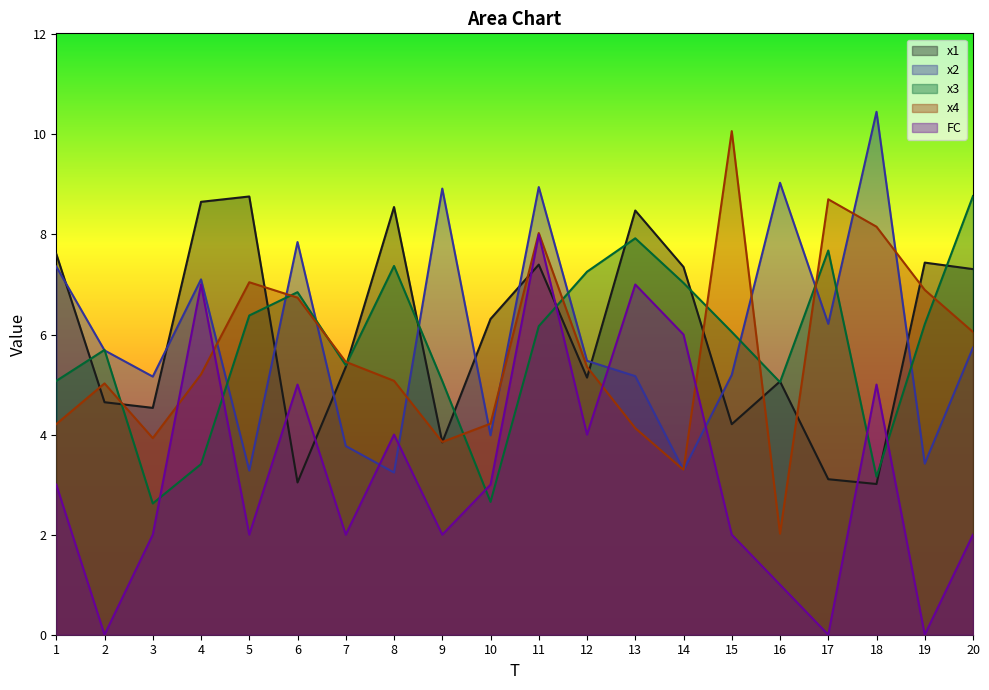

Reading left to right, what are all the values shown in this chart?

x1: 7.6	4.6	4.5	8.7	8.8	3.0	5.4	8.5	3.8	6.3	7.4	5.1	8.5	7.4	4.2	5.1	3.1	3.0	7.4	7.3
x2: 7.4	5.7	5.2	7.1	3.3	7.8	3.8	3.2	8.9	4.0	8.9	5.5	5.2	3.3	5.2	9.0	6.2	10.5	3.4	5.7
x3: 5.1	5.7	2.6	3.4	6.4	6.8	5.4	7.4	5.1	2.7	6.2	7.3	7.9	7.0	6.1	5.0	7.7	3.2	6.2	8.8
x4: 4.2	5.0	3.9	5.2	7.0	6.7	5.5	5.1	3.9	4.2	8.0	5.4	4.1	3.3	10.1	2.0	8.7	8.2	6.9	6.1
FC: 3.0	0.0	2.0	7.0	2.0	5.0	2.0	4.0	2.0	3.0	8.0	4.0	7.0	6.0	2.0	1.0	0.0	5.0	0.0	2.0